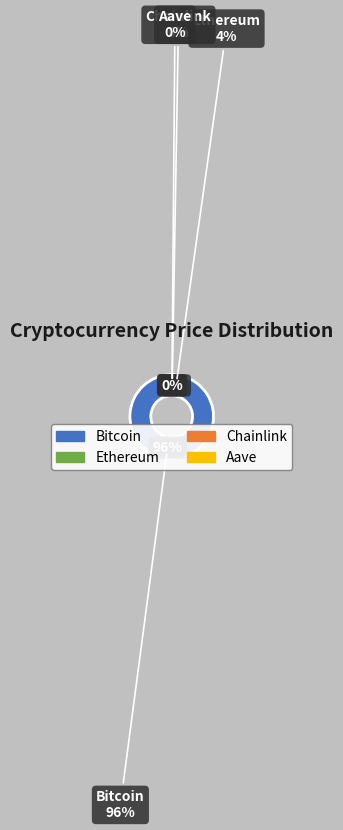

To the nearest percent, what is the difference between the largest and smallest slice percentages?

96%